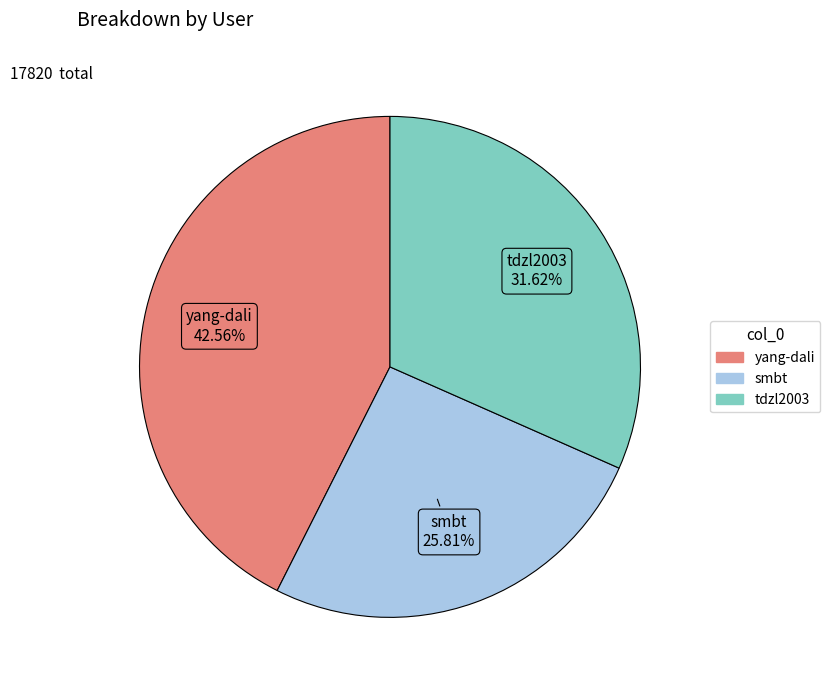

Is there a majority slice in this chart?

No